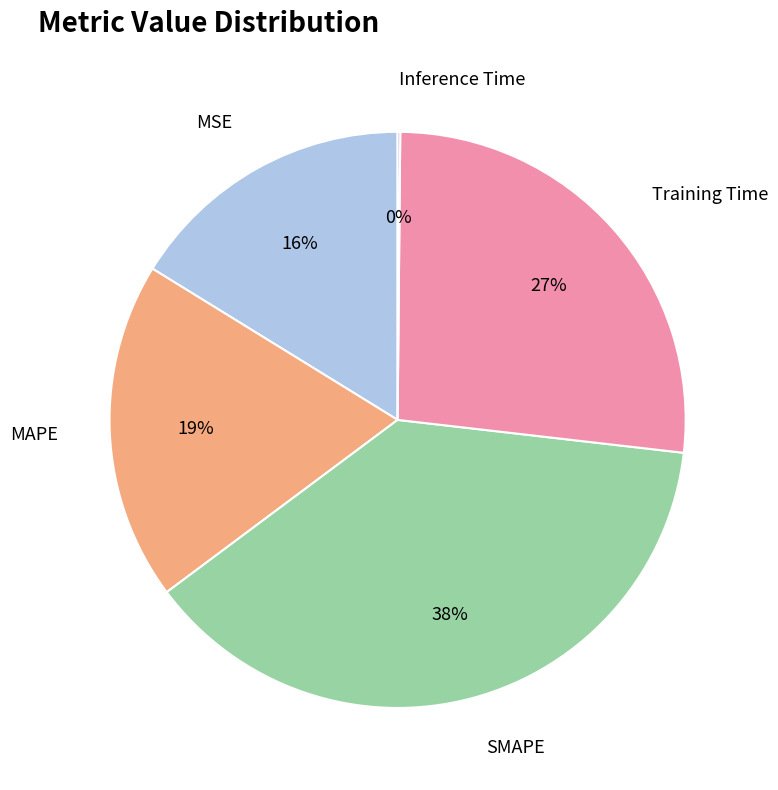

Which category has the biggest portion of the pie?

SMAPE